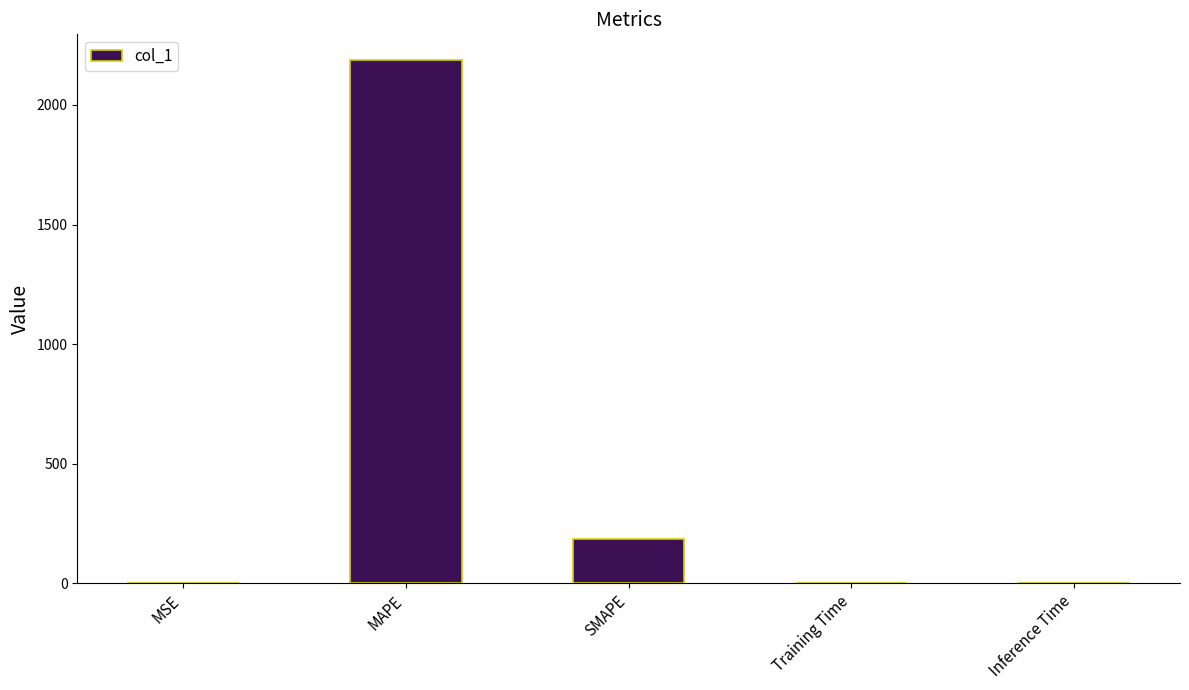

Is it true that the value at Training Time is 0.0?

True